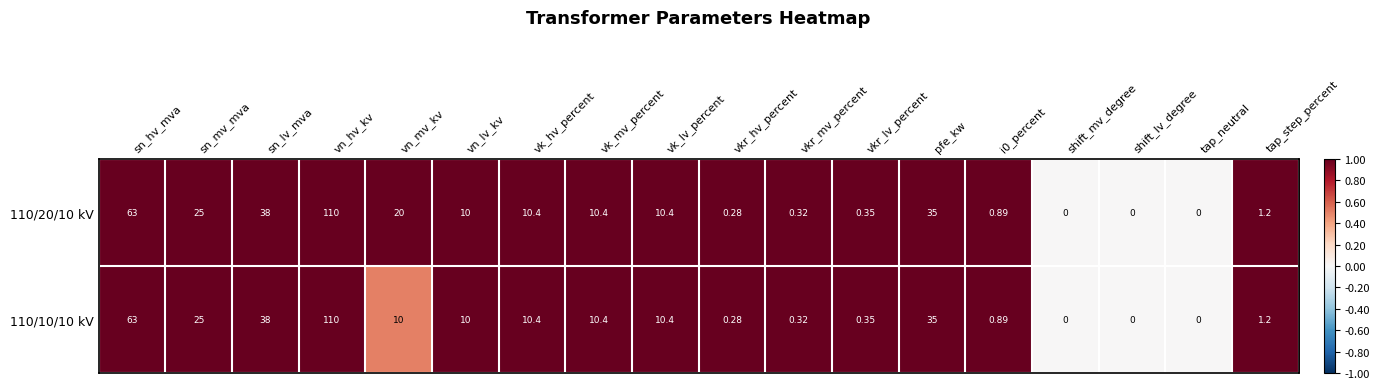

Is the value of 110/10/10 kV at vn_hv_kv greater than the value of 110/20/10 kV at i0_percent?

Yes